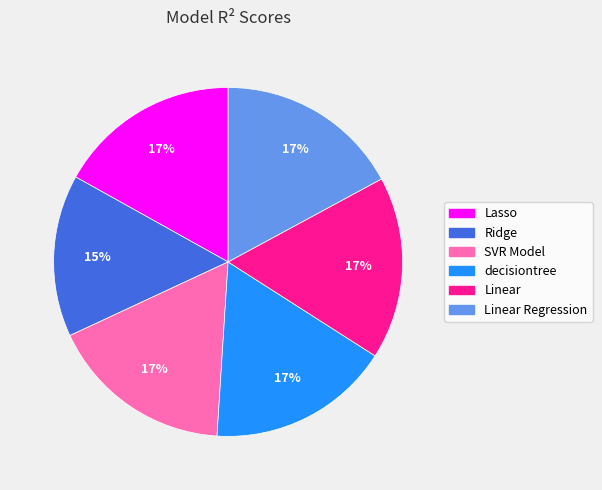

Does Lasso account for over 50% of the chart?

No